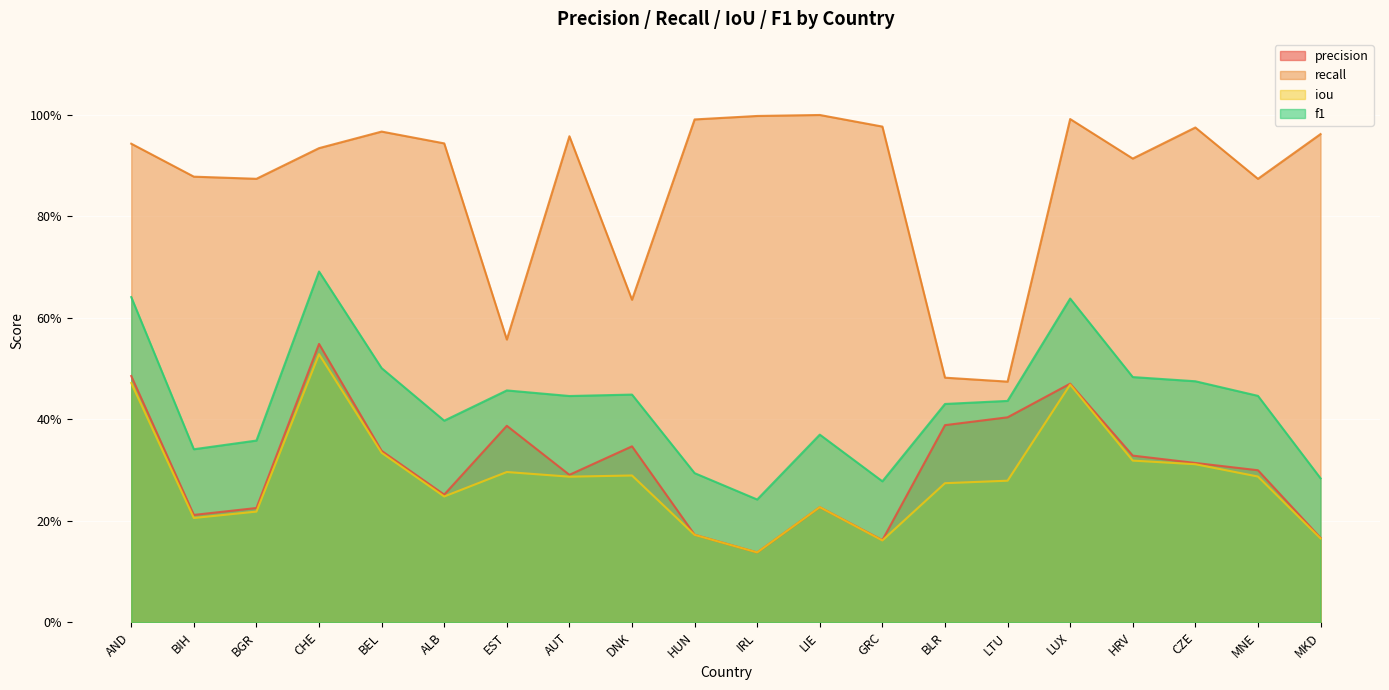

Which series has the largest total across all categories?

recall